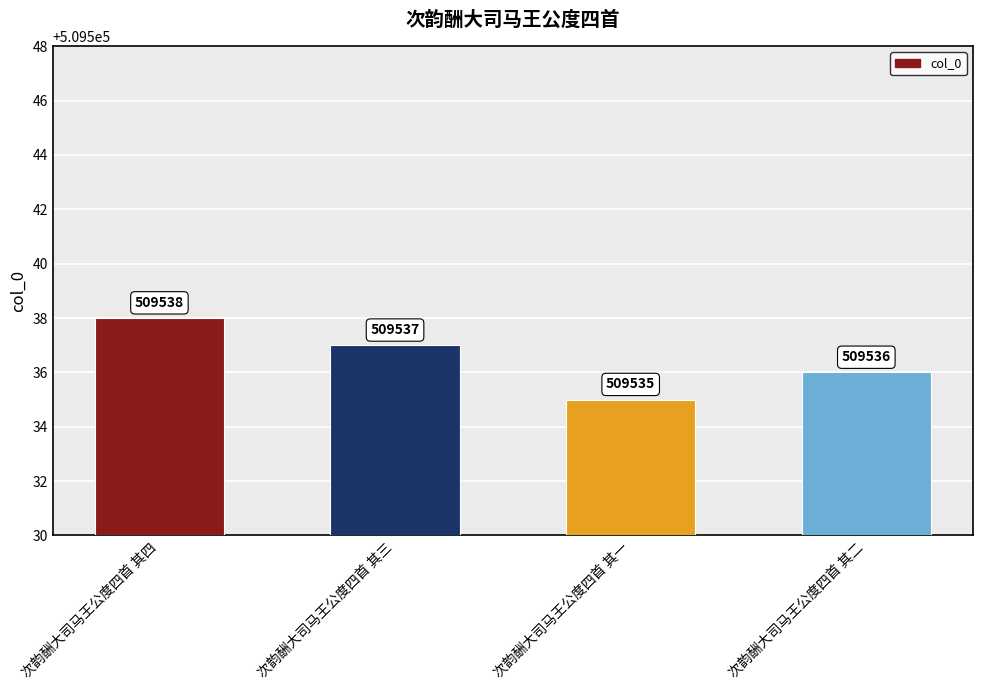

Rank the categories by value from highest to lowest.

次韵酬大司马王公度四首 其四, 次韵酬大司马王公度四首 其三, 次韵酬大司马王公度四首 其二, 次韵酬大司马王公度四首 其一